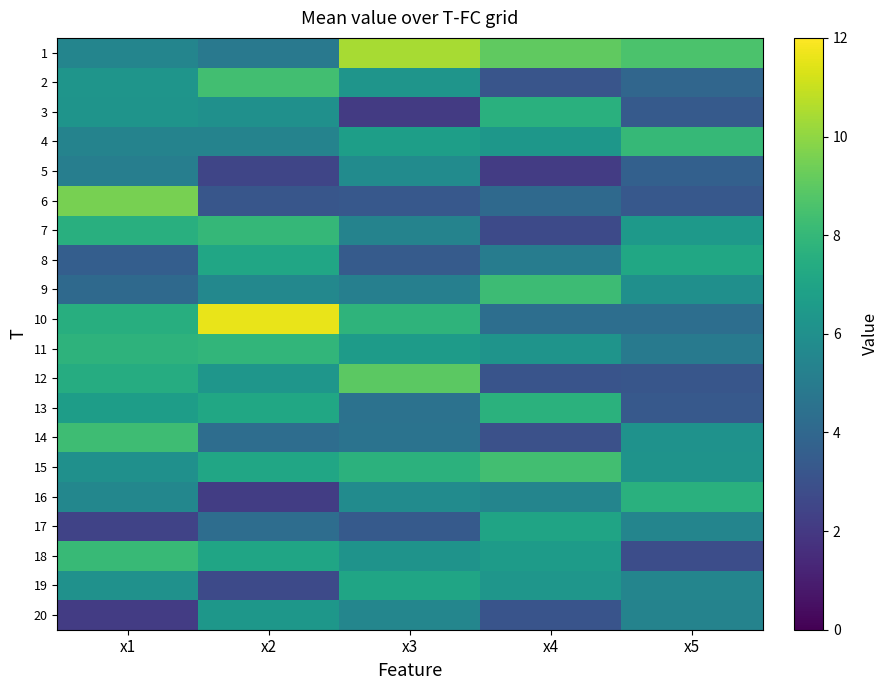

At how many categories does at least one series exceed 3?

5